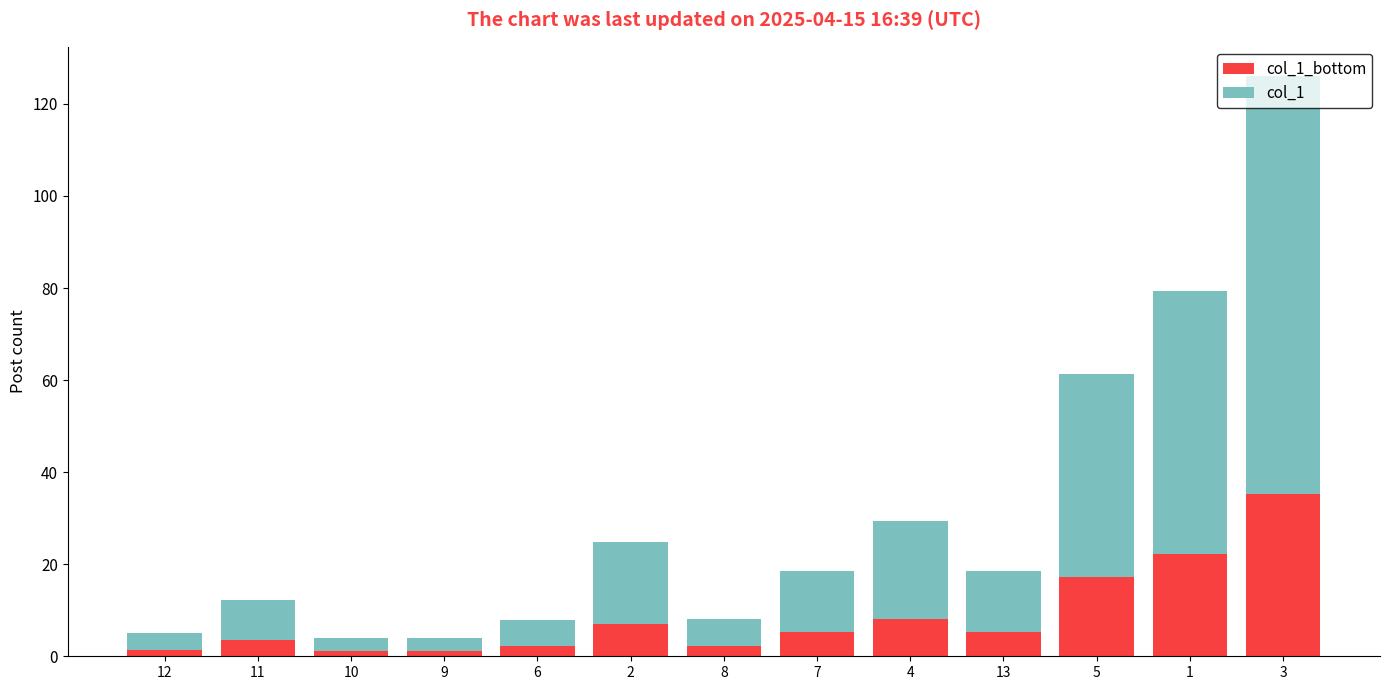

What are all the series names shown in the legend?

col_1_bottom, col_1